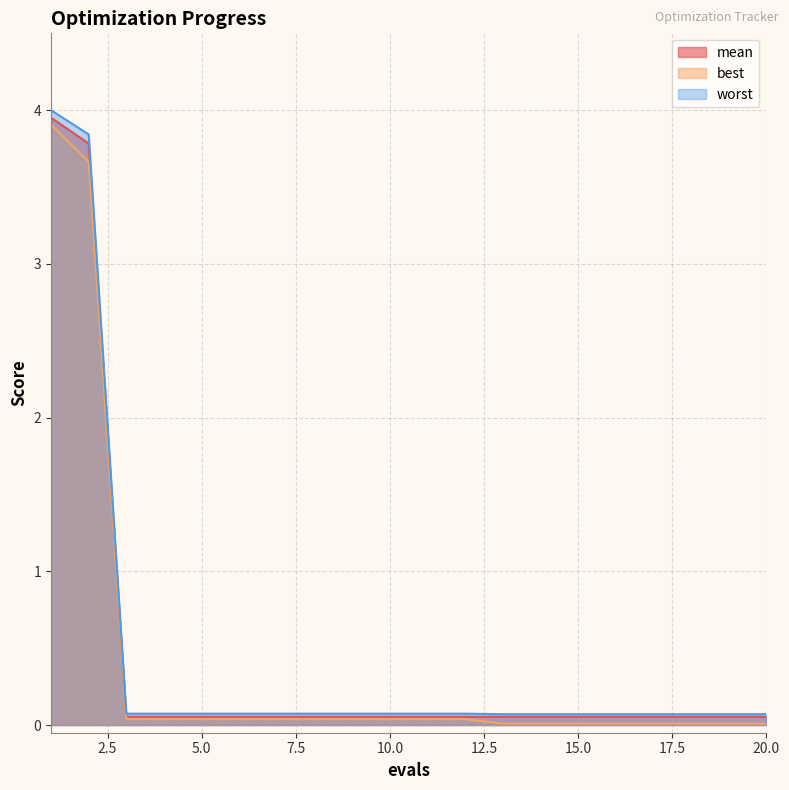

How many lines are shown in the chart?

3